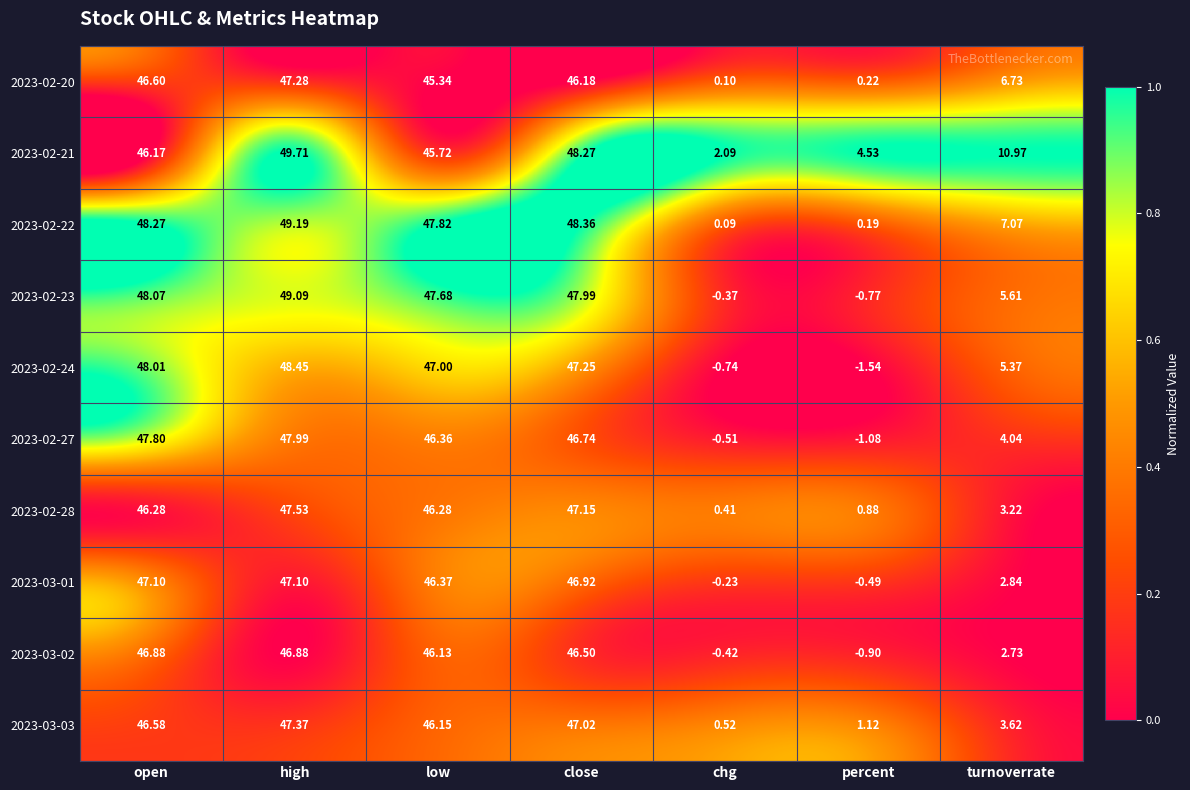

Which series has the largest total across all categories?

2023-02-21